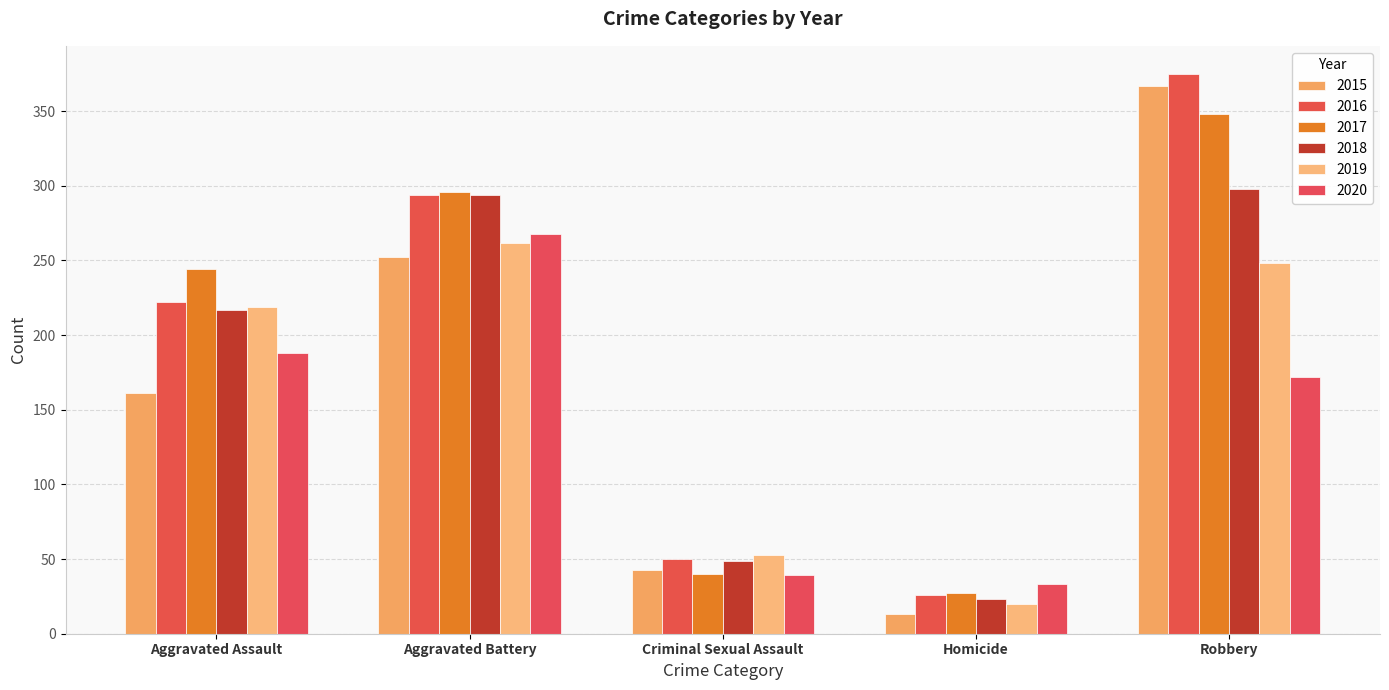

The 2020 series shows 39 at Criminal Sexual Assault. True or false?

True